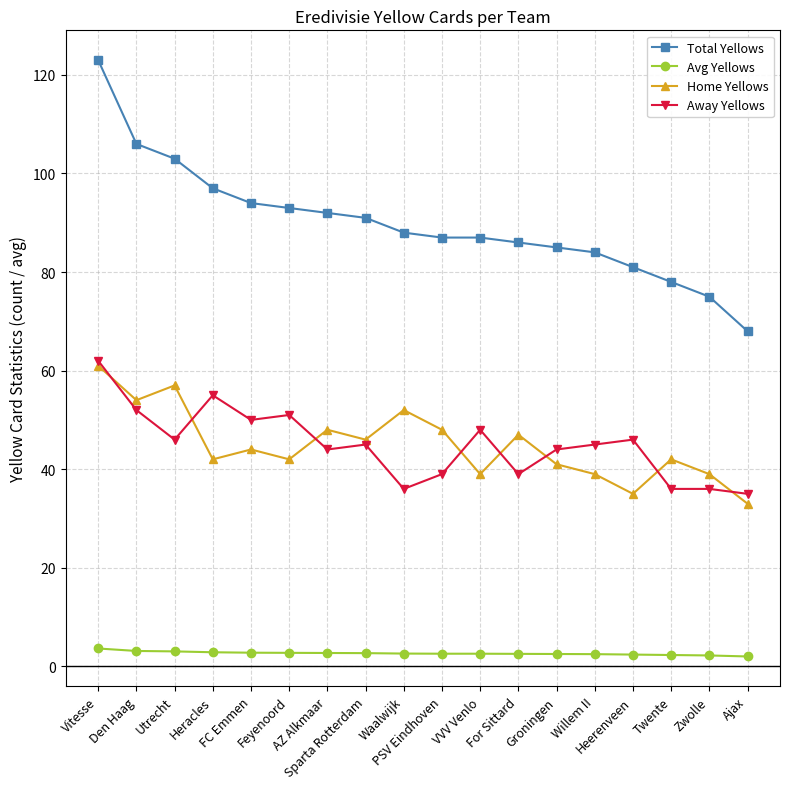

What position from the right is Heracles?

15